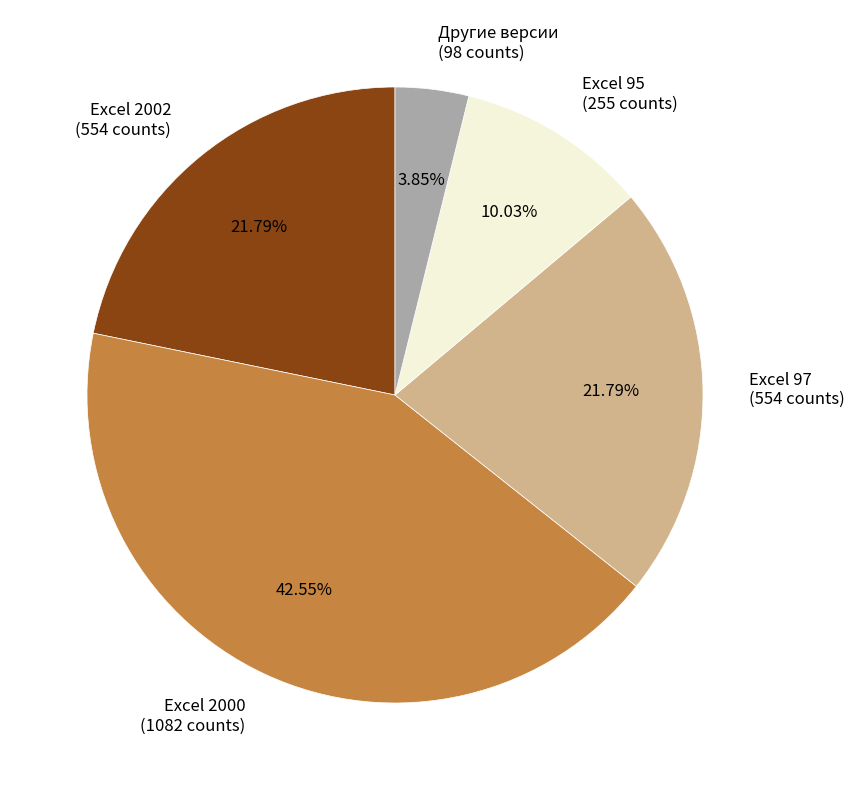

Combined, what portion of the pie is Excel 97 and Другие версии?

25.6%